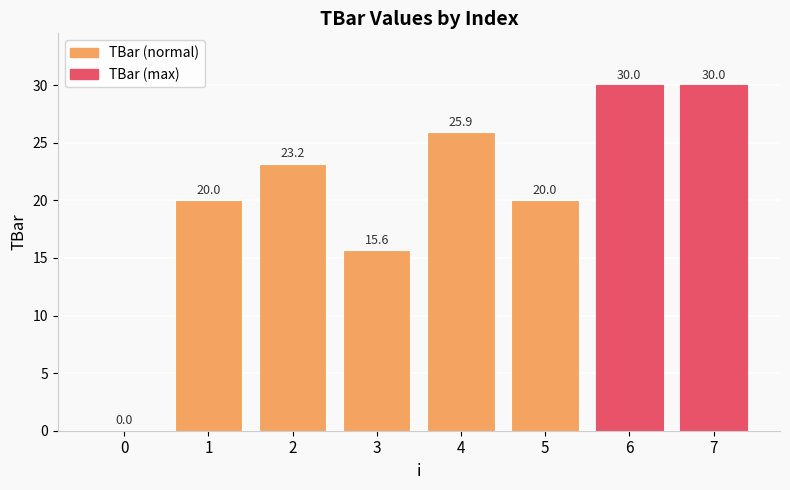

What is the sum of the values at 6 and 5?

50.0